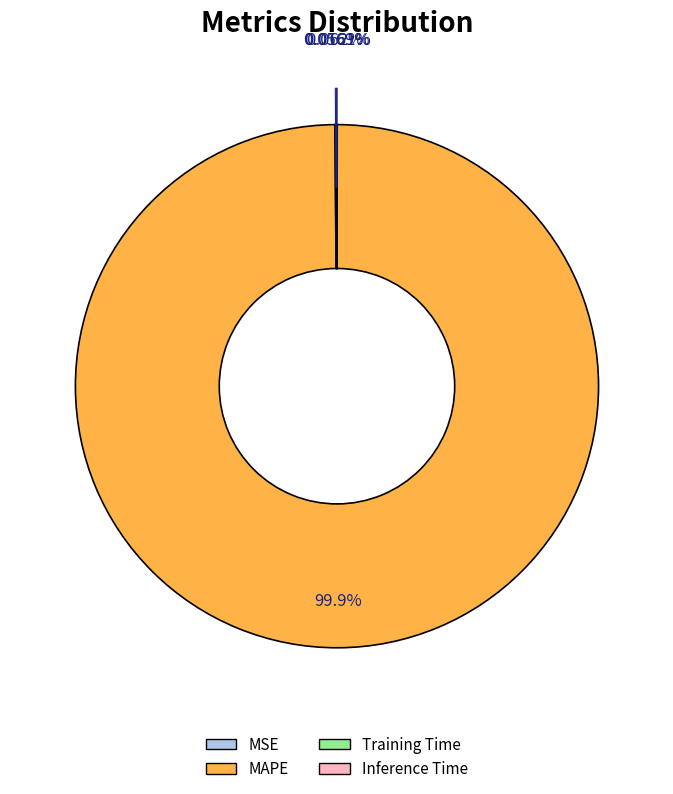

What is the majority slice?

MAPE